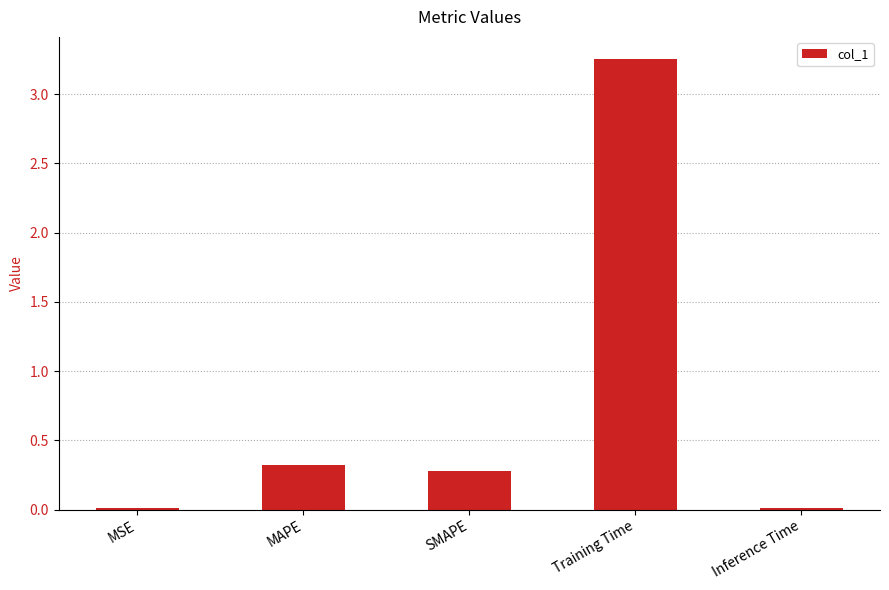

Read the value at SMAPE.

0.3